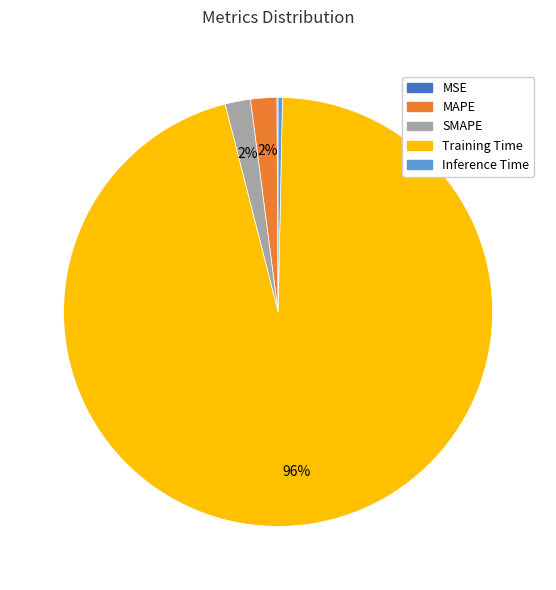

What is the largest slice in the pie chart?

Training Time